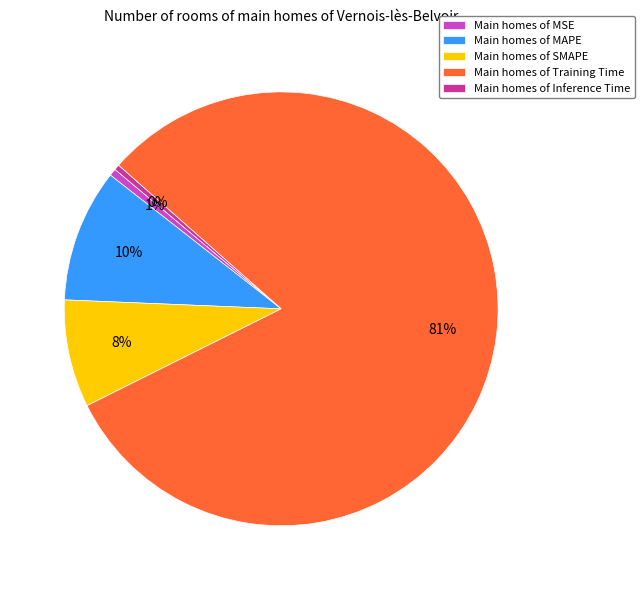

To the nearest percent, what is the combined percentage of Main homes of Inference Time and Main homes of MAPE?

10%